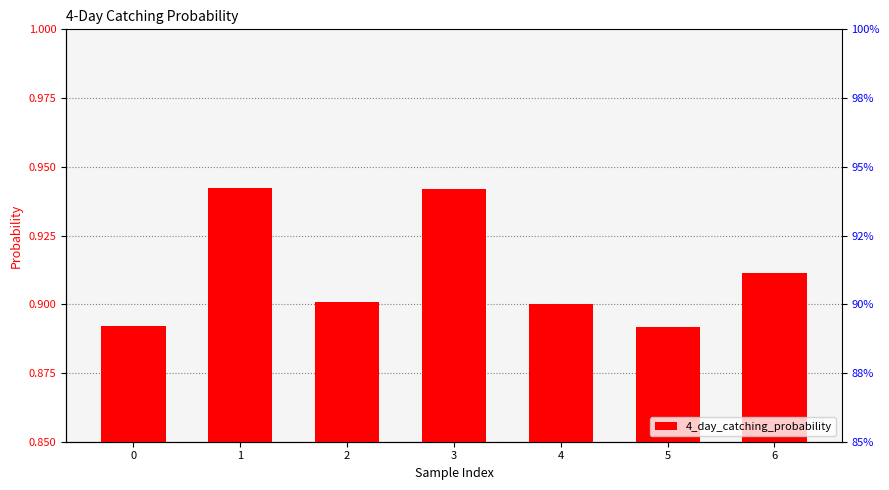

Which has a higher value, 4 or 0?

4